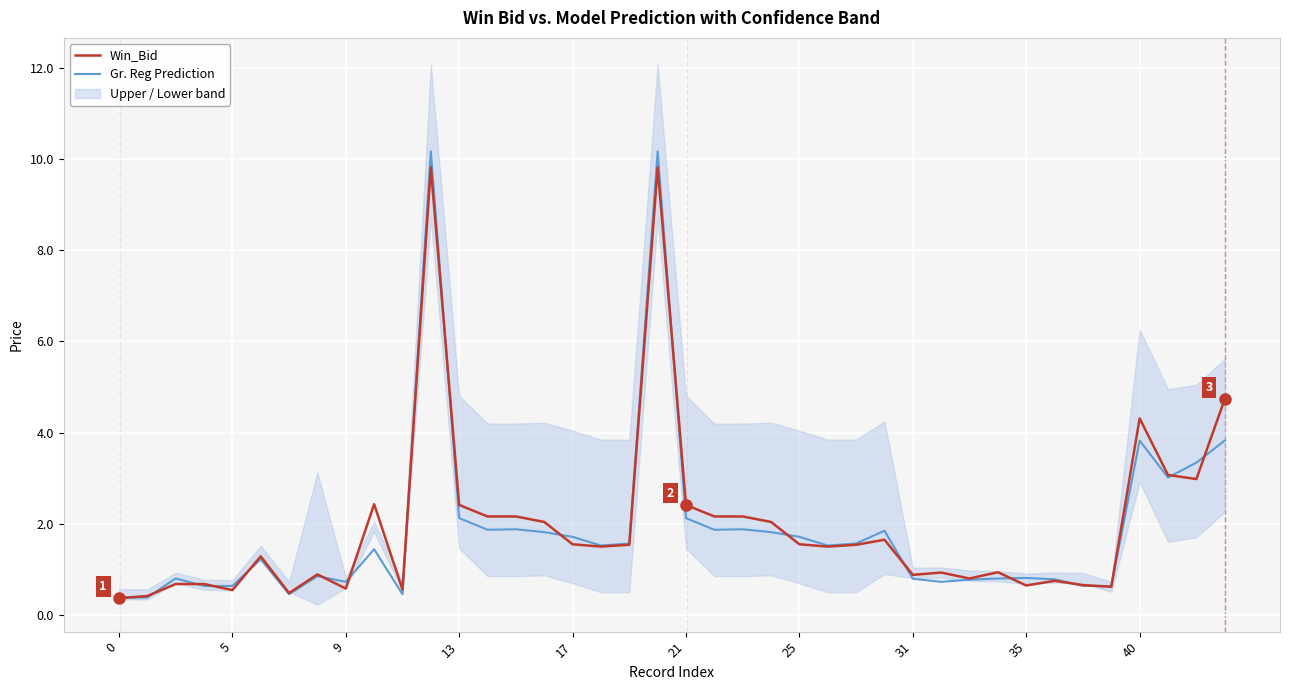

What is the maximum value for Win_Bid?

9.8